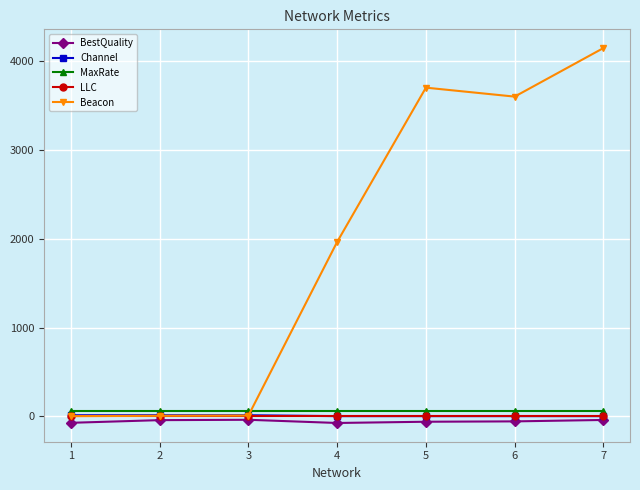

What are all the series names shown in the legend?

BestQuality, Channel, MaxRate, LLC, Beacon